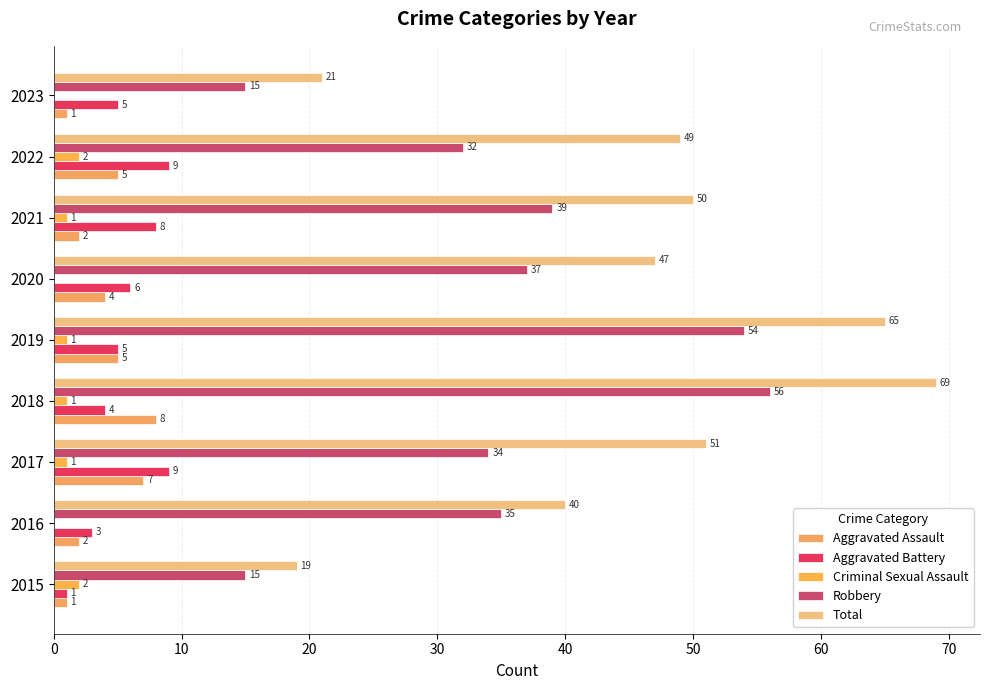

What is the greatest value displayed?

69